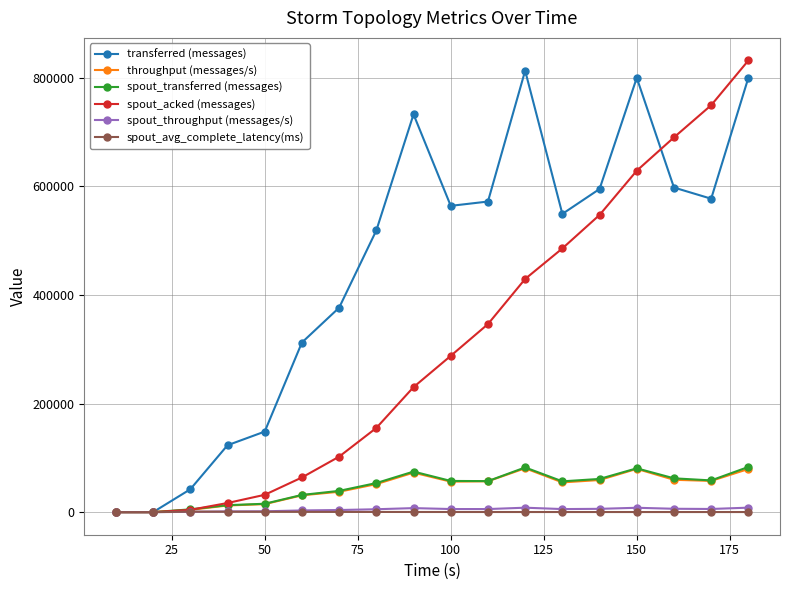

What is the maximum value shown in the chart?

831920.0